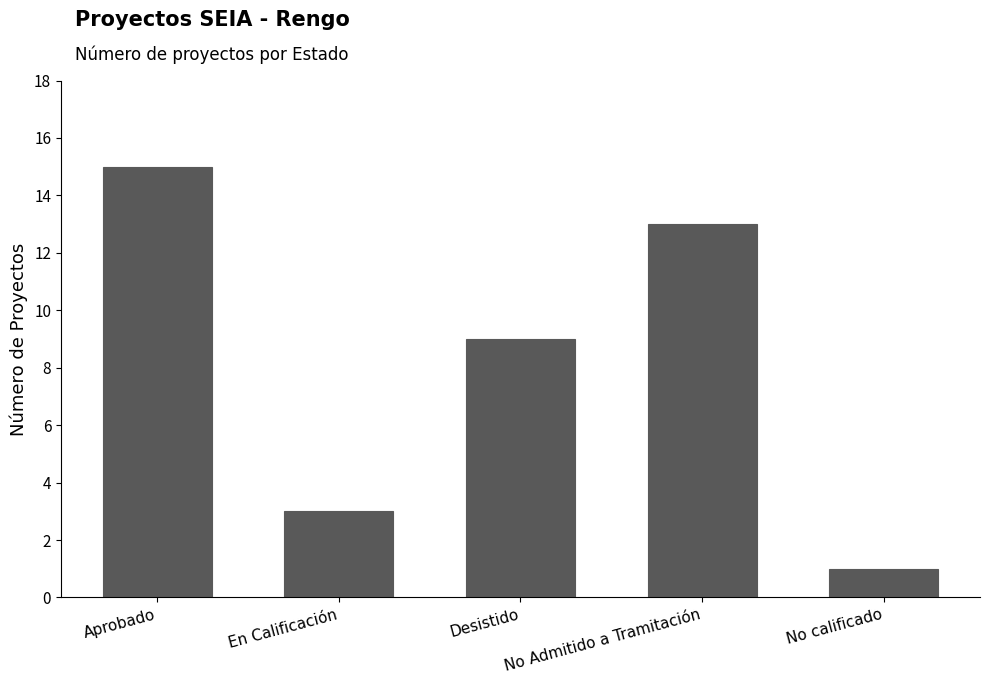

What is the value of the 2nd bar from the left?

3